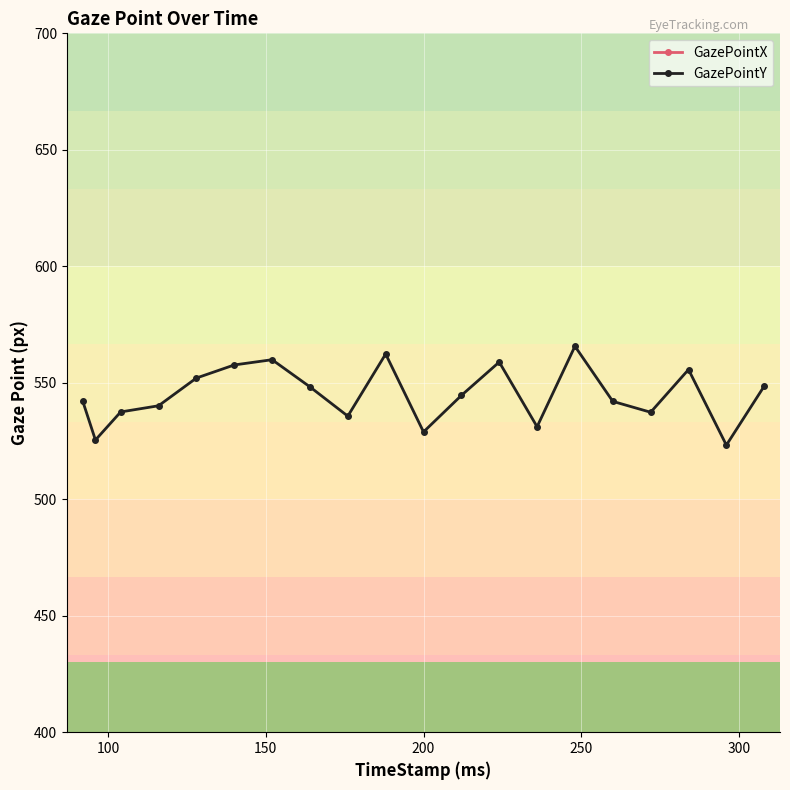

What is the value of the GazePointY point at the 11th from the left?

528.9